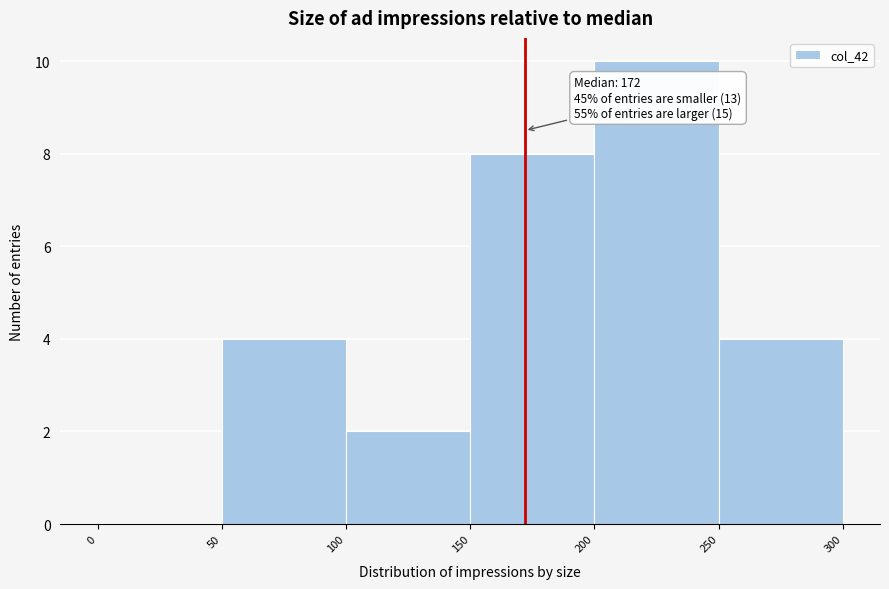

Over which range of the x-axis is the bar tallest?

200 to 250